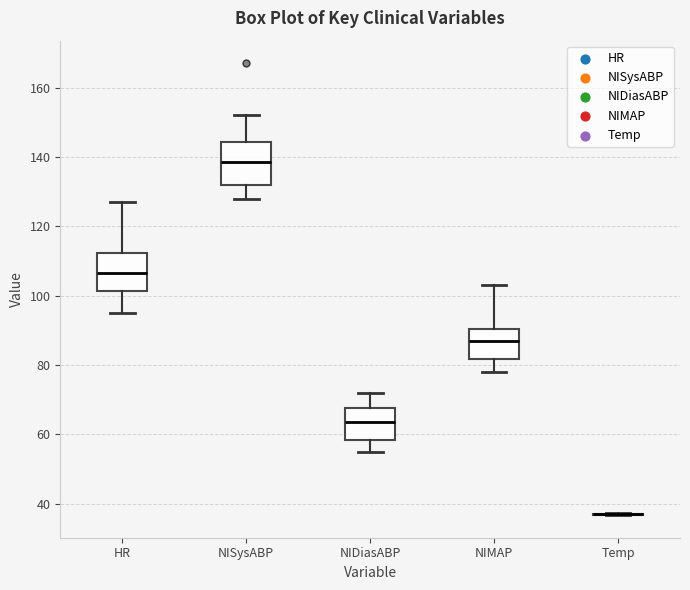

Where does the median line of the box for HR sit on the y-axis? The values are not printed on the chart, so give them approximately, as read against the axis.

106